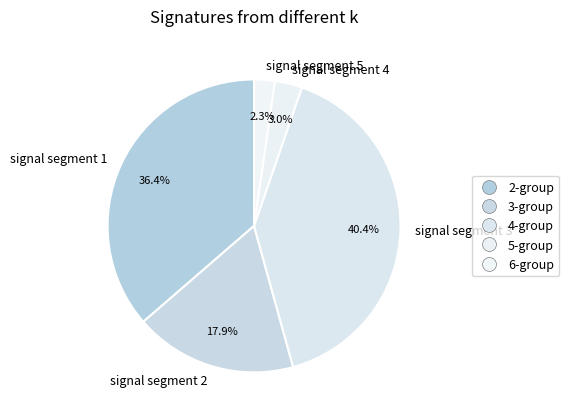

To the nearest percent, what portion does signal segment 1 represent?

36%